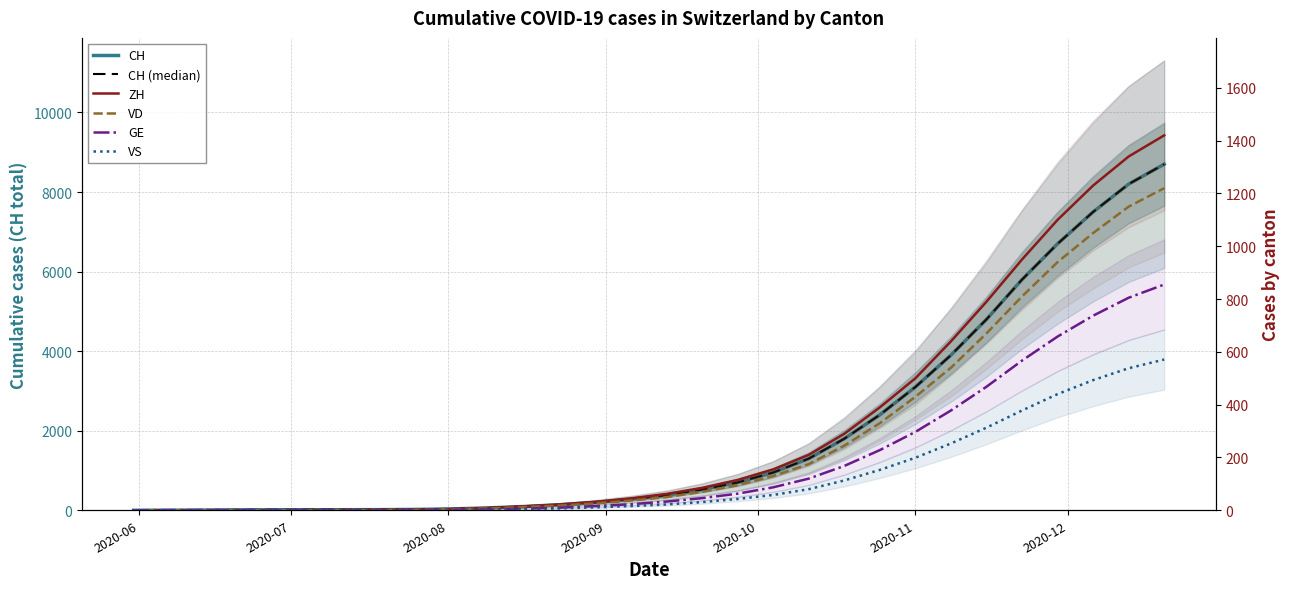

How many lines are shown in the chart?

6